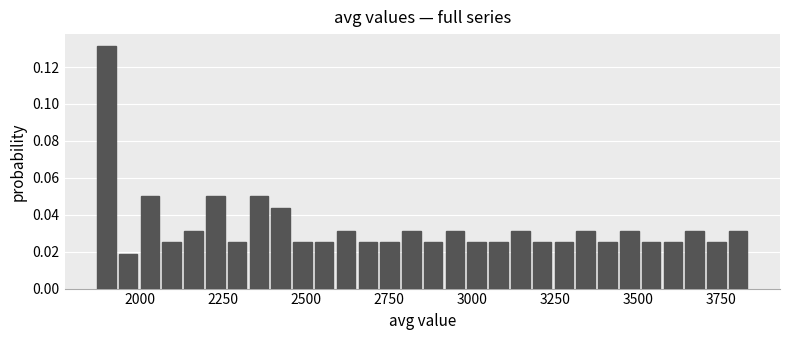

Around what value on the x-axis is the tallest bar? Give the approximate position of its centre, as read against the axis.

1900